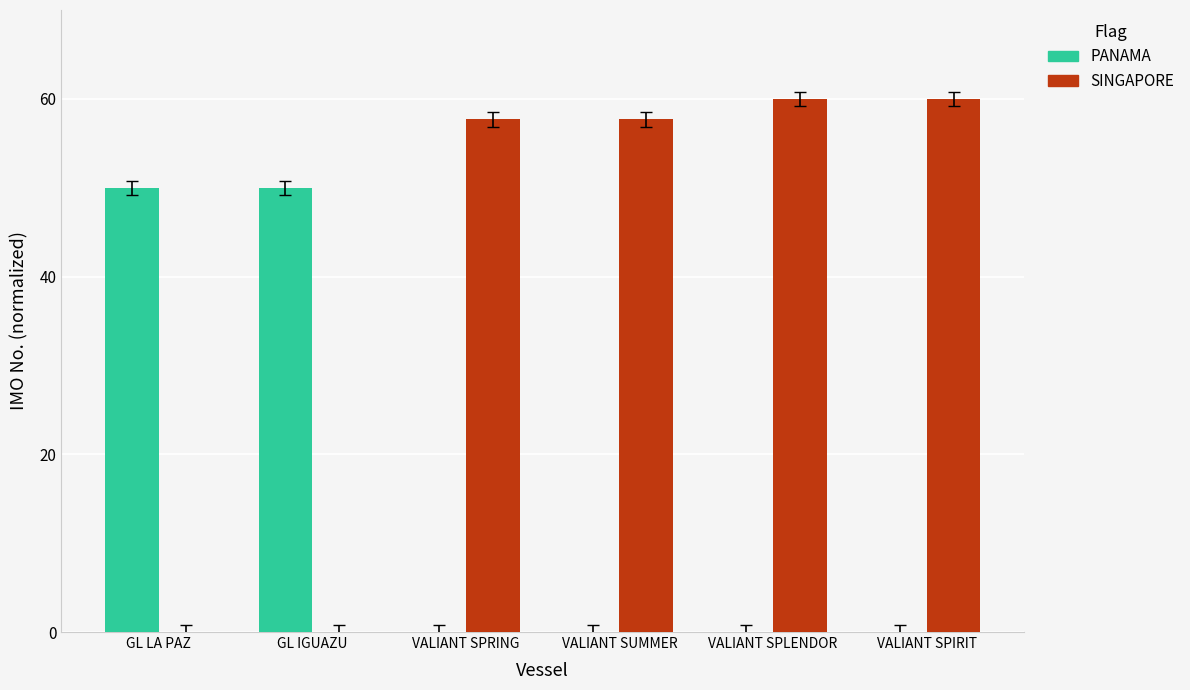

True or false: PANAMA has a value of -18.1 at VALIANT SPIRIT.

False